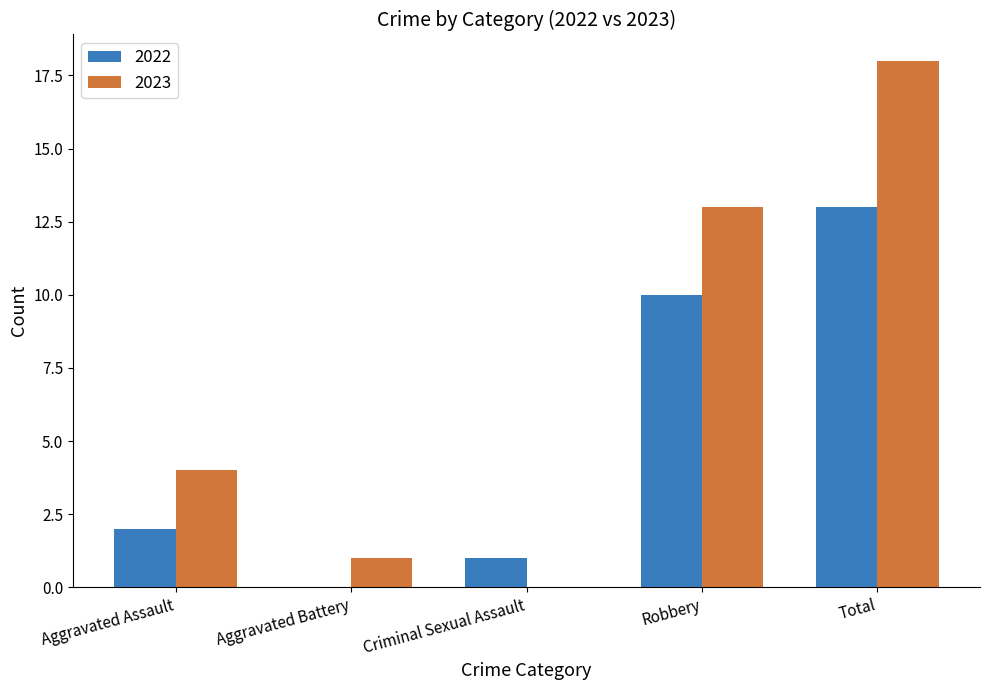

What is the sum of all 2023 values?

36